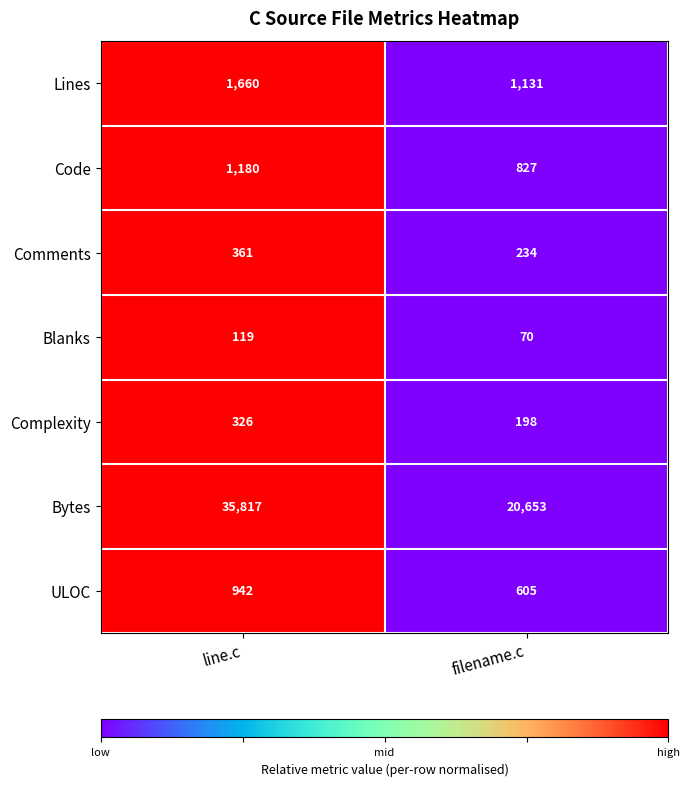

Rank the series by their maximum value, from lowest to highest.

Blanks, Complexity, Comments, ULOC, Code, Lines, Bytes